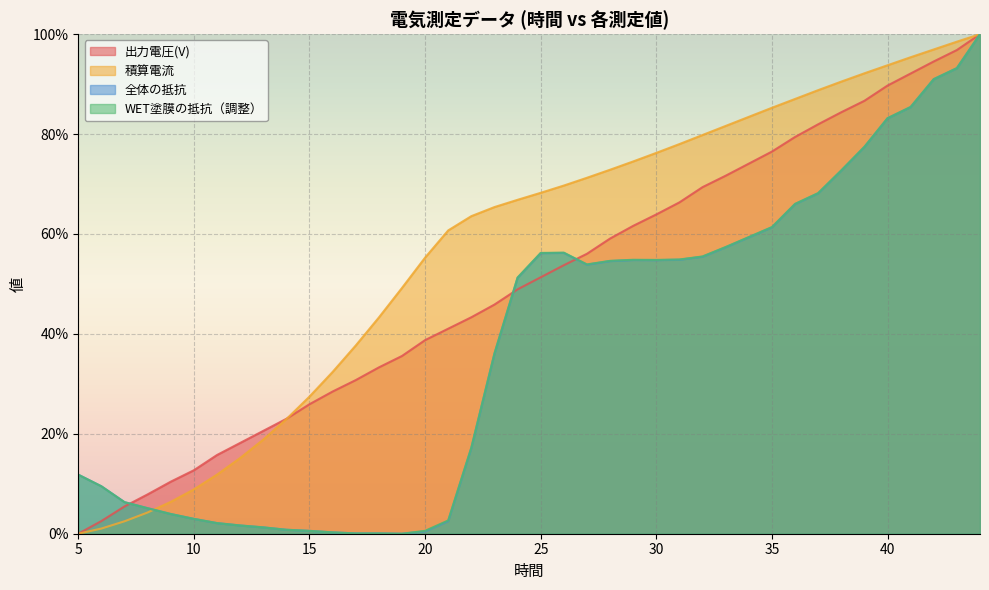

What are all the series names shown in the legend?

出力電圧(V), 積算電流, 全体の抵抗, WET塗膜の抵抗（調整）